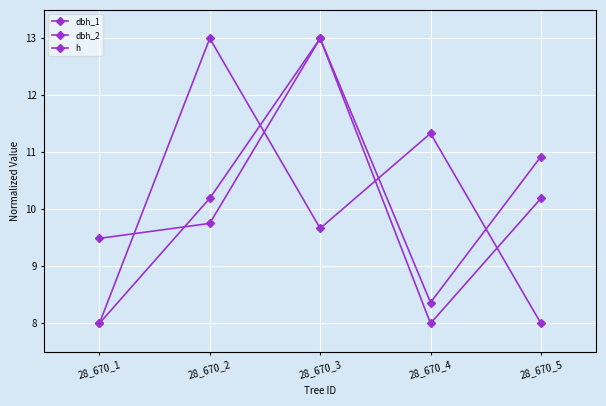

What is the value of the dbh_2 point at the 5th from the left?

10.2